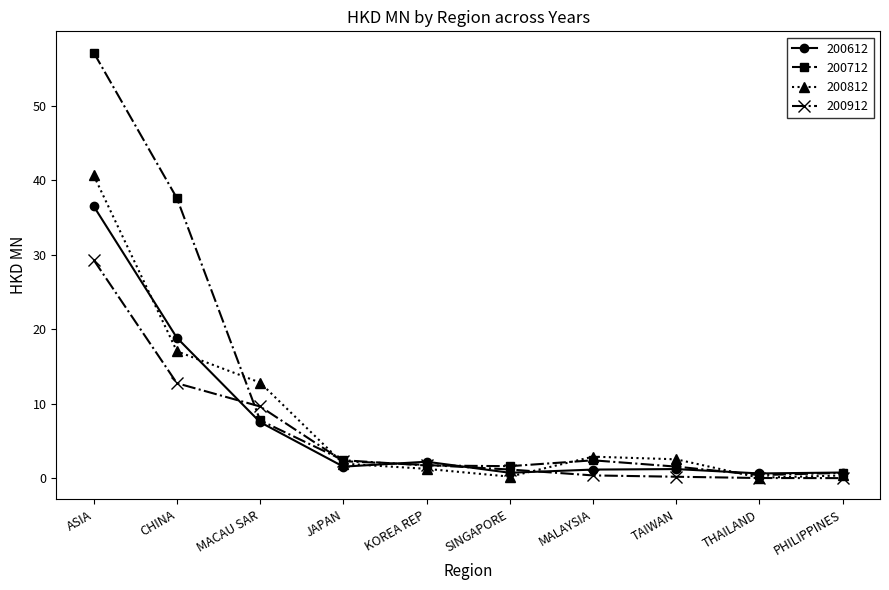

Where do 200812 and 200612 first cross each other?

ASIA and CHINA